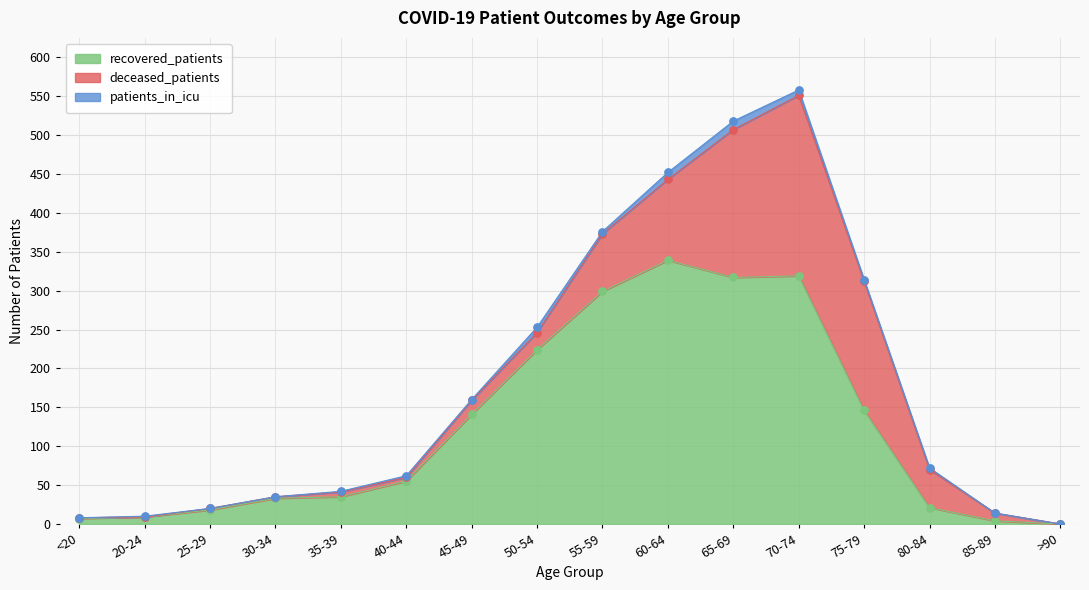

Which series contains the lowest Y value?

recovered_patients